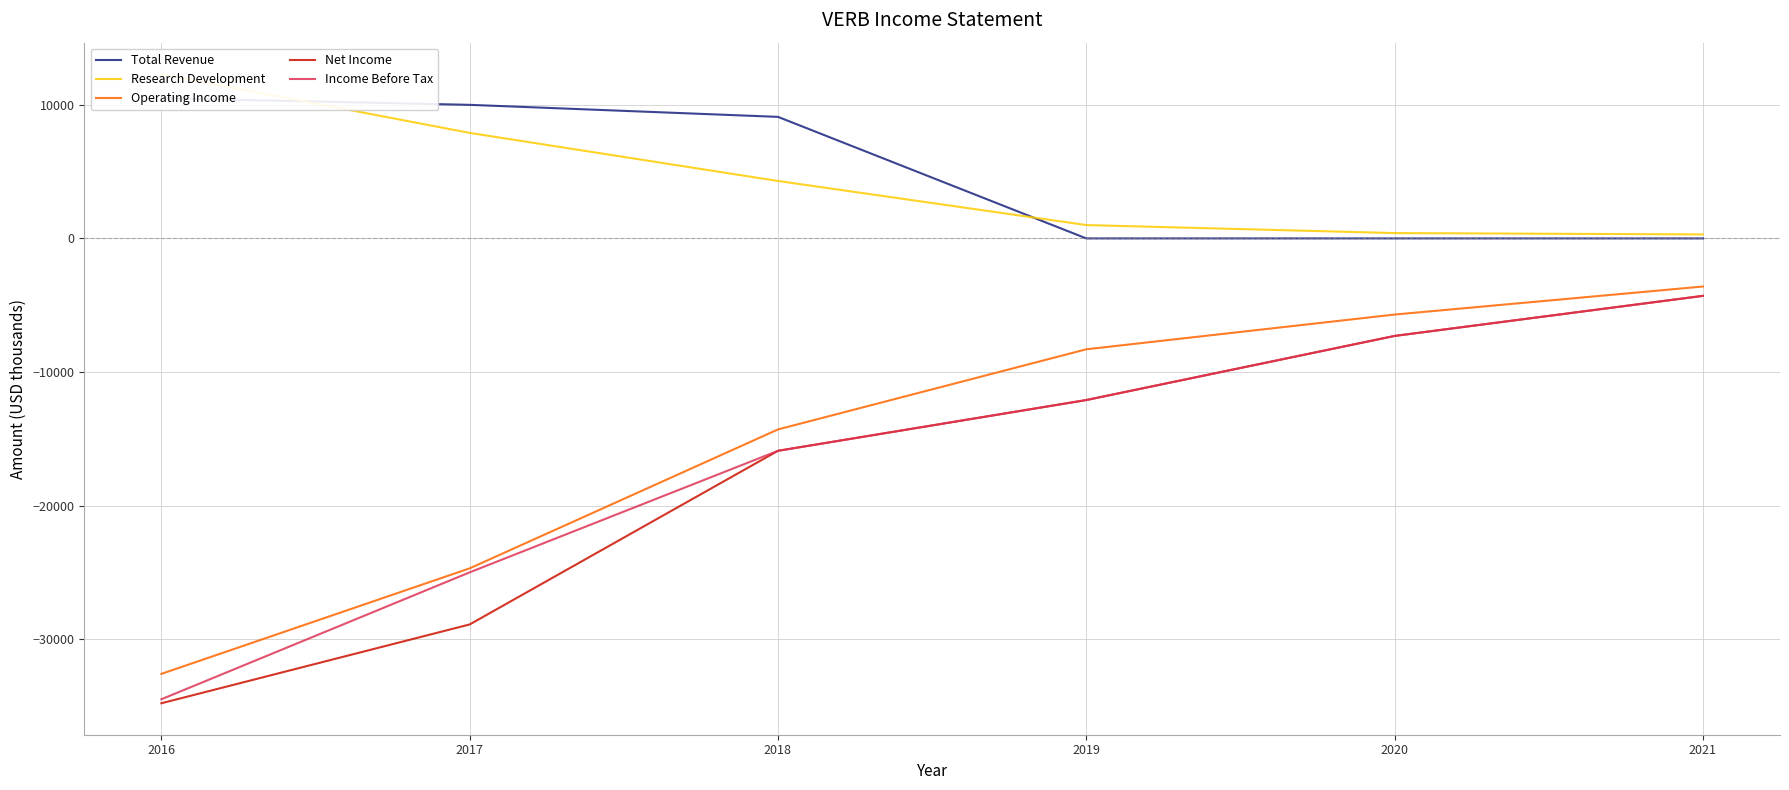

How many lines are shown in the chart?

5